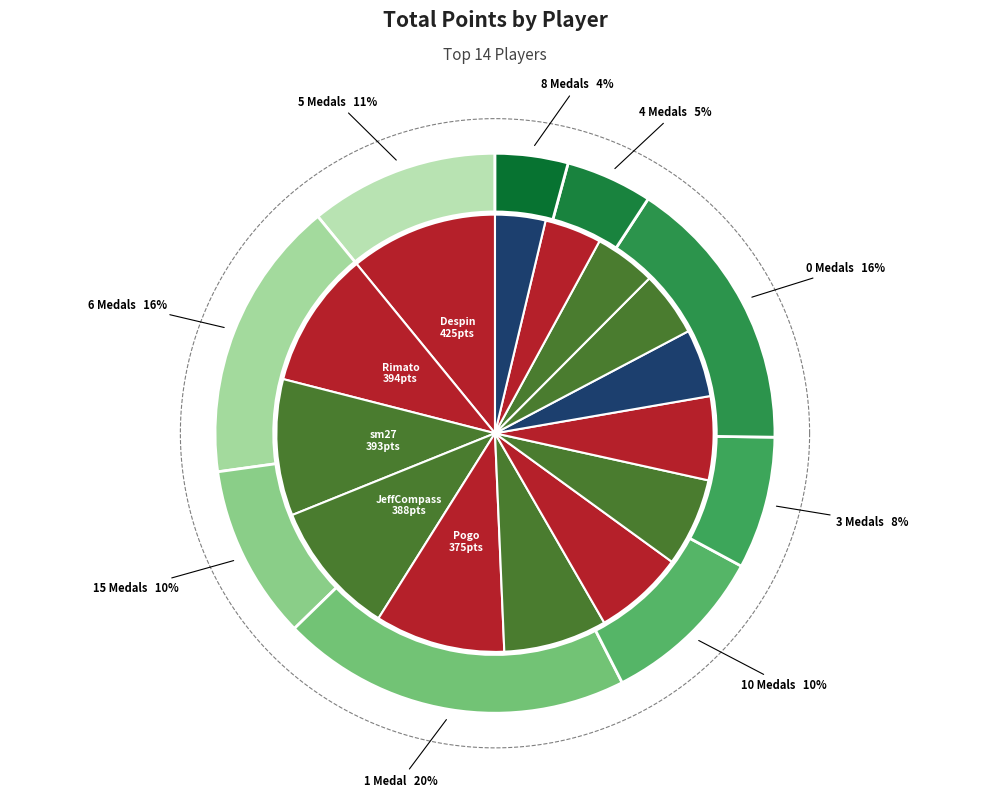

True or false: Larvi accounts for 22% of the total.

False